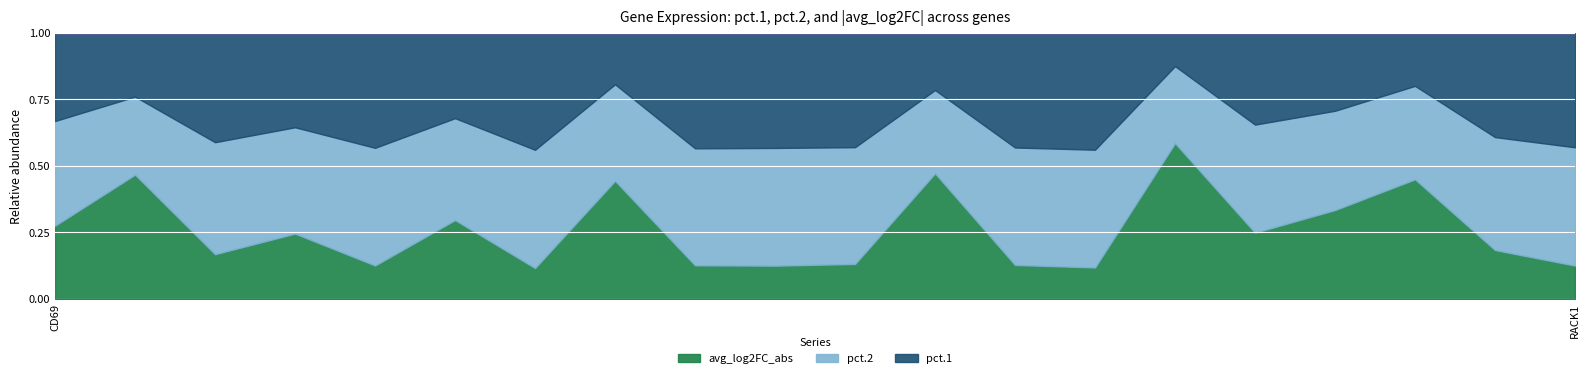

Which series changed the most between RPL7A and EPSTI1?

pct.1